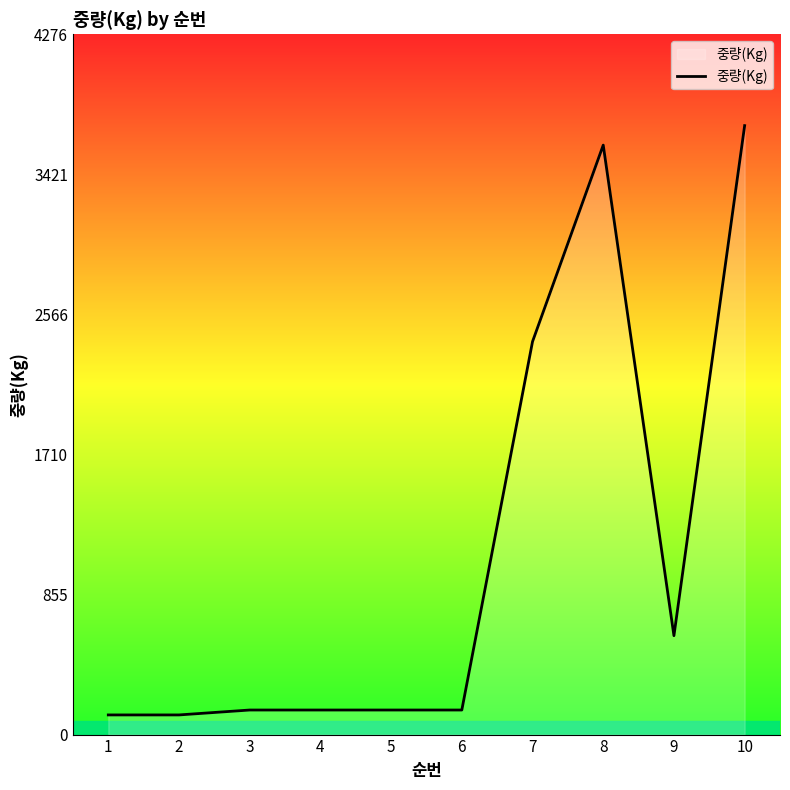

Reading right to left, list all the values displayed in this chart.

10=3719	9=604	8=3600	7=2400	6=150	5=150	4=150	3=150	2=120	1=120